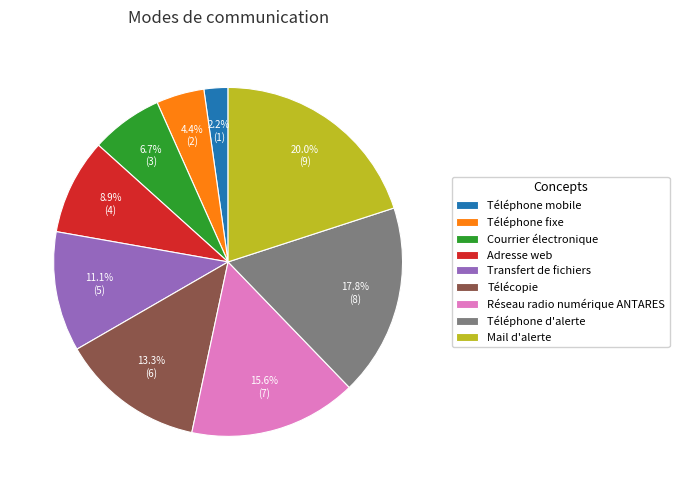

How many slices are in this pie chart?

9